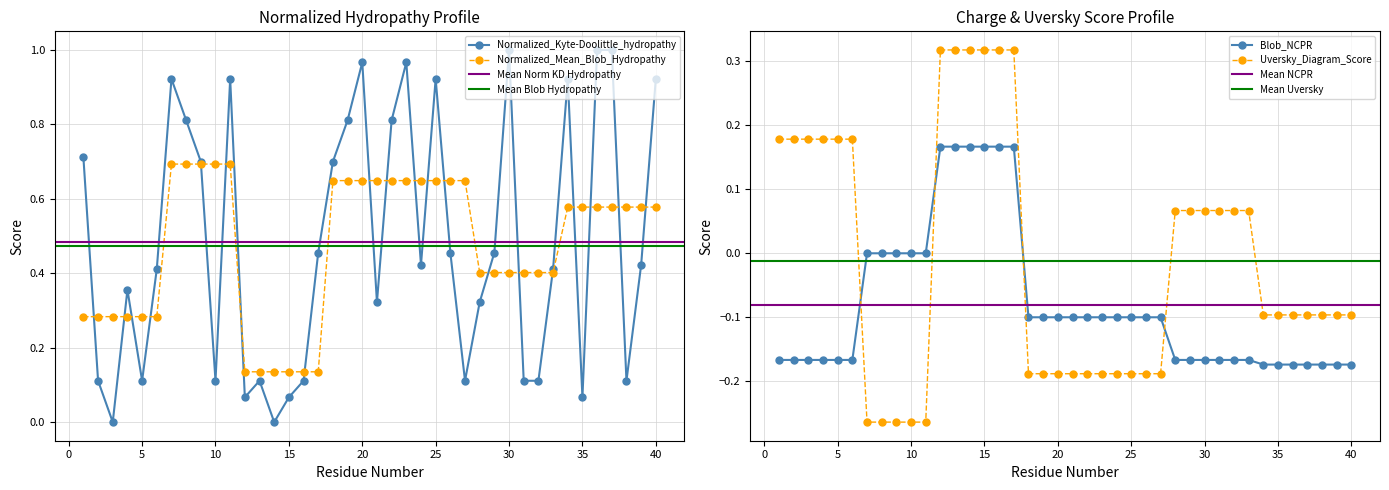

Reading left to right, extract all data points from this chart.

Normalized_Kyte-Doolittle_hydropathy: 0.7	0.1	0.0	0.4	0.1	0.4	0.9	0.8	0.7	0.1	0.9	0.1	0.1	0.0	0.1	0.1	0.5	0.7	0.8	1.0	0.3	0.8	1.0	0.4	0.9	0.5	0.1	0.3	0.5	1.0	0.1	0.1	0.4	0.9	0.1	1.0	1.0	0.1	0.4	0.9
Normalized_Mean_Blob_Hydropathy: 0.3	0.3	0.3	0.3	0.3	0.3	0.7	0.7	0.7	0.7	0.7	0.1	0.1	0.1	0.1	0.1	0.1	0.6	0.6	0.6	0.6	0.6	0.6	0.6	0.6	0.6	0.6	0.4	0.4	0.4	0.4	0.4	0.4	0.6	0.6	0.6	0.6	0.6	0.6	0.6
Blob_NCPR: -0.2	-0.2	-0.2	-0.2	-0.2	-0.2	0.0	0.0	0.0	0.0	0.0	0.2	0.2	0.2	0.2	0.2	0.2	-0.1	-0.1	-0.1	-0.1	-0.1	-0.1	-0.1	-0.1	-0.1	-0.1	-0.2	-0.2	-0.2	-0.2	-0.2	-0.2	-0.2	-0.2	-0.2	-0.2	-0.2	-0.2	-0.2
Uversky_Diagram_Score: 0.2	0.2	0.2	0.2	0.2	0.2	-0.3	-0.3	-0.3	-0.3	-0.3	0.3	0.3	0.3	0.3	0.3	0.3	-0.2	-0.2	-0.2	-0.2	-0.2	-0.2	-0.2	-0.2	-0.2	-0.2	0.1	0.1	0.1	0.1	0.1	0.1	-0.1	-0.1	-0.1	-0.1	-0.1	-0.1	-0.1